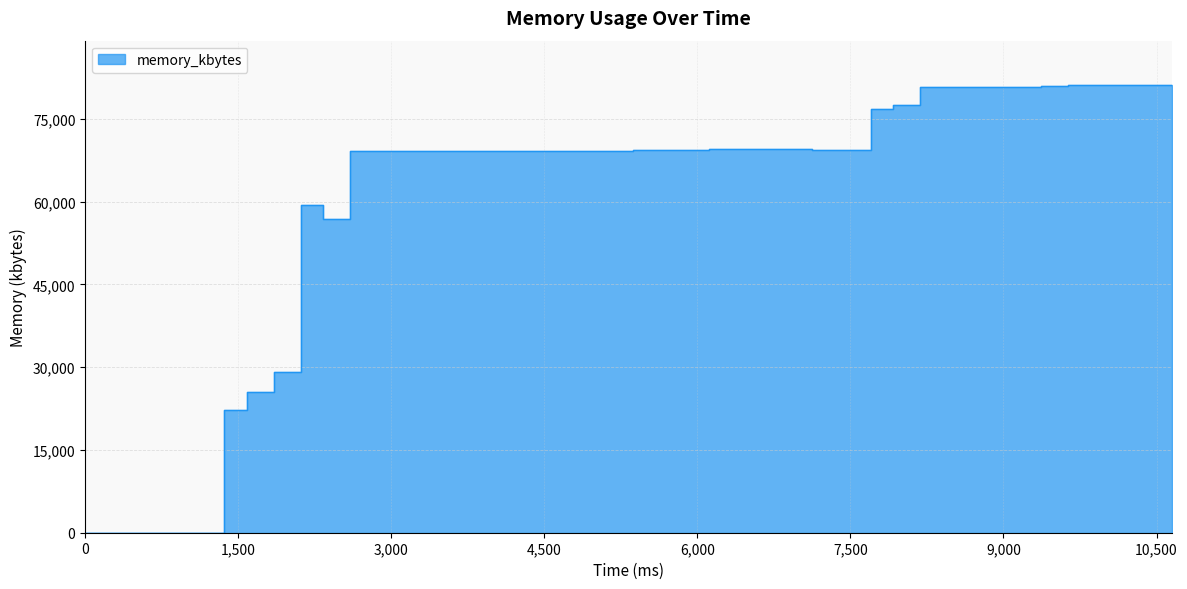

How many categories are shown in the chart?

40